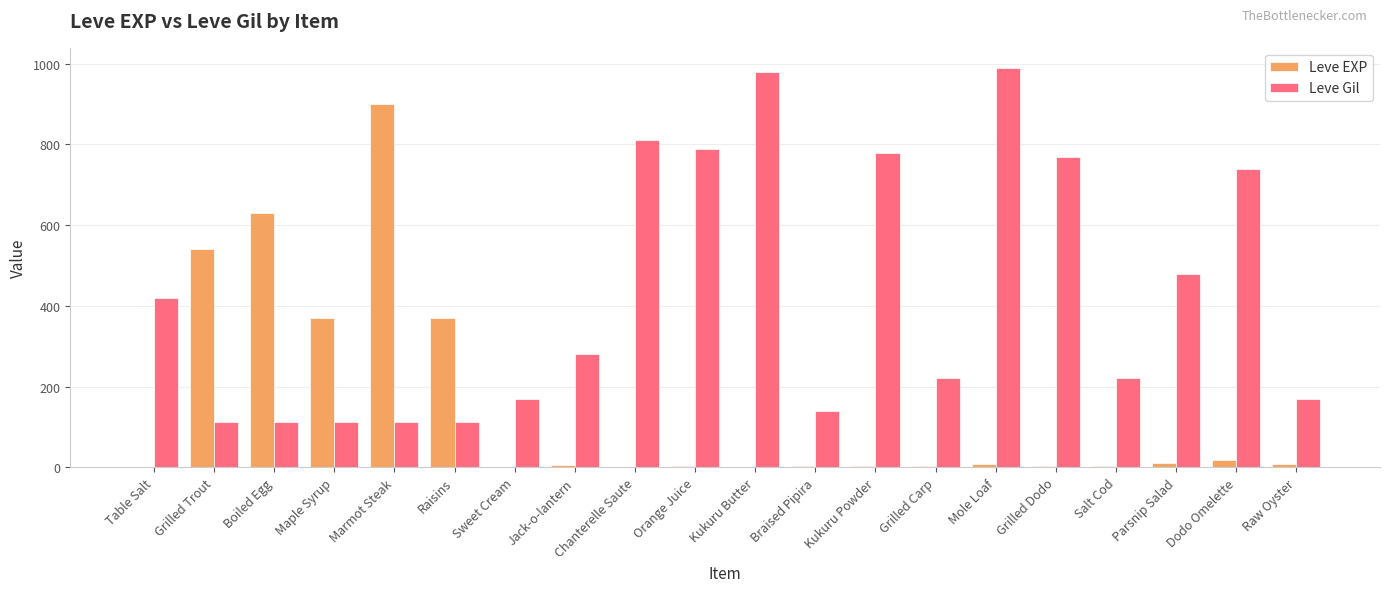

Is it true that Leve Gil equals 1487 at Kukuru Butter?

False